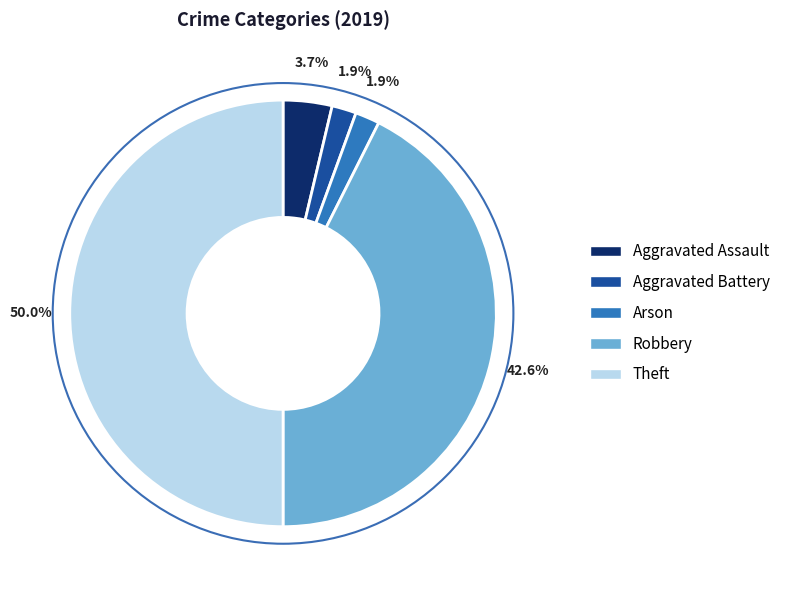

To the nearest percent, what is the difference between the largest and smallest slice percentages?

48%